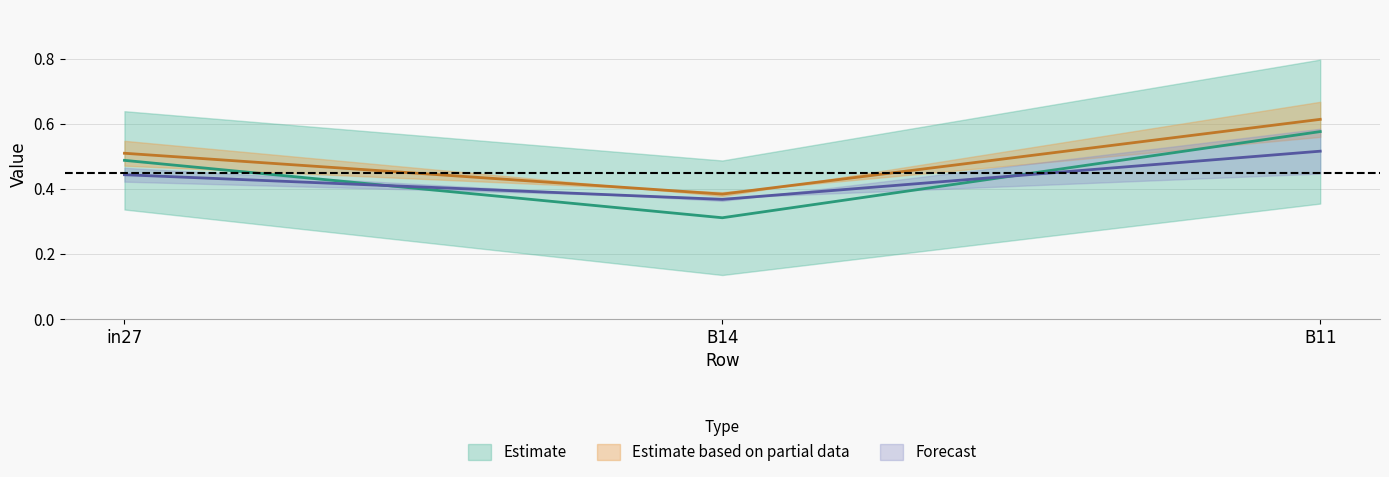

The value of job34_scenario1_68 at B11 is 0.8. True or false?

False